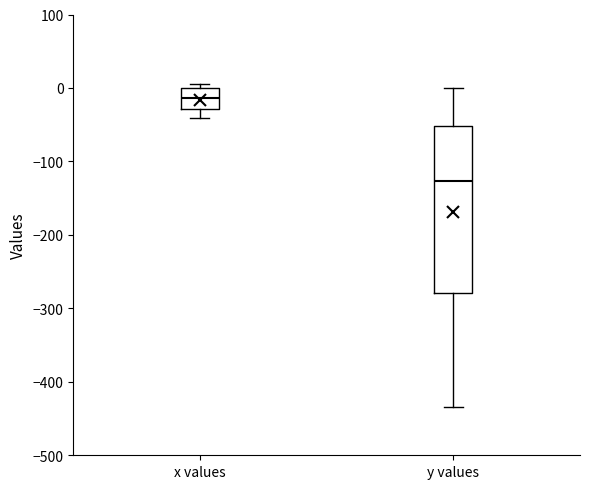

Which box is the tallest, from its lower edge to its upper edge?

y values